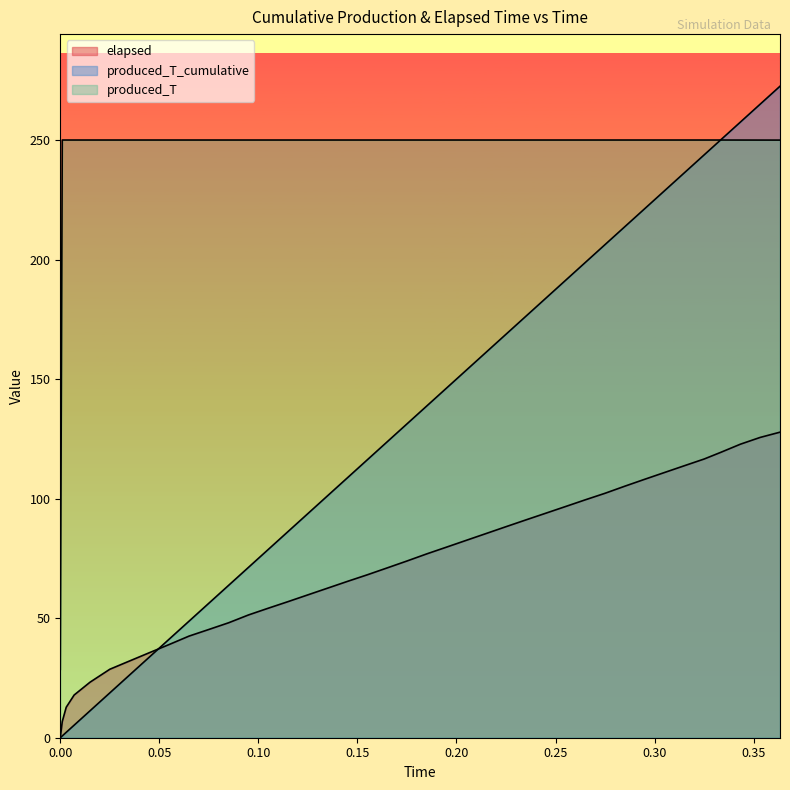

Is the value of produced_T at 0.105 greater than the value of produced_T_cumulative at 0.055?

Yes